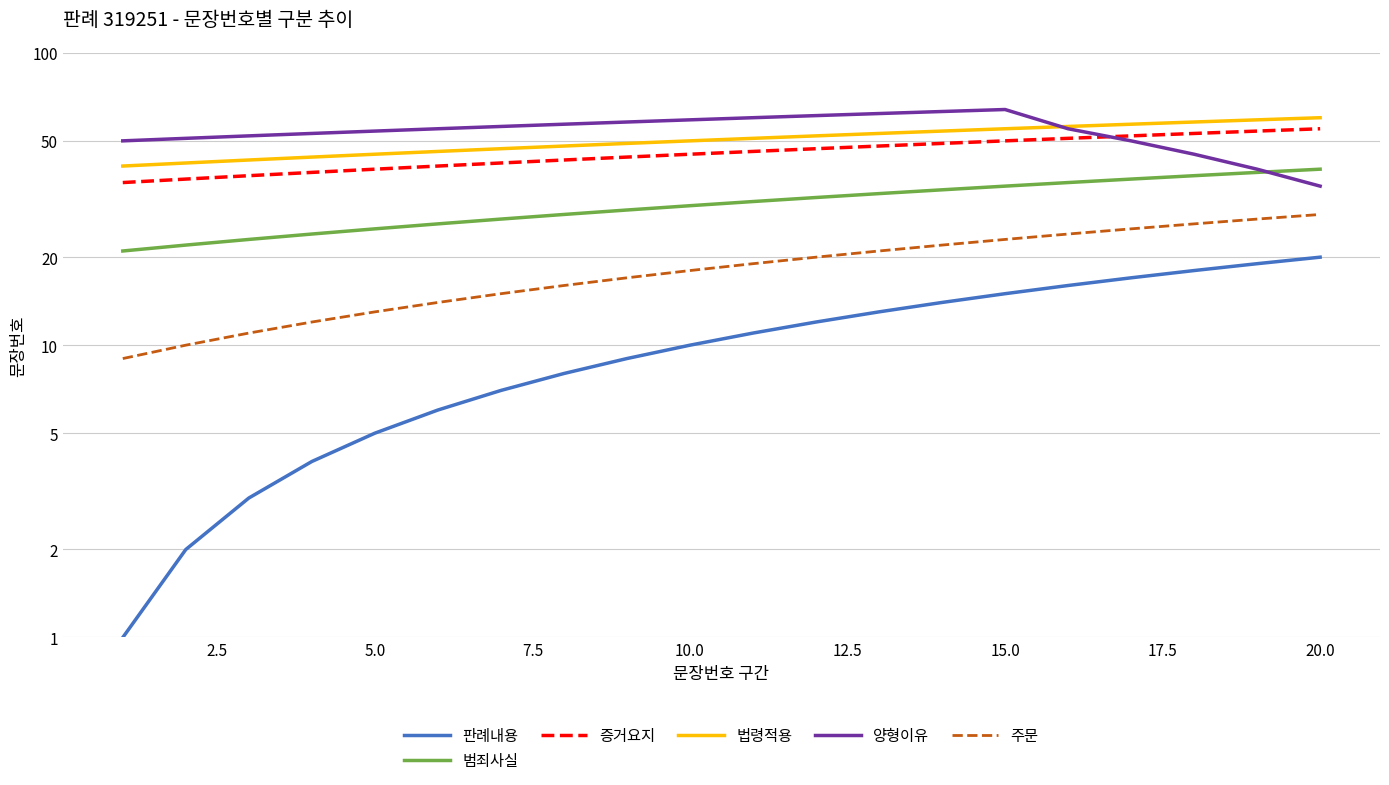

Which has a higher value, 5.0 or 20.0?

20.0